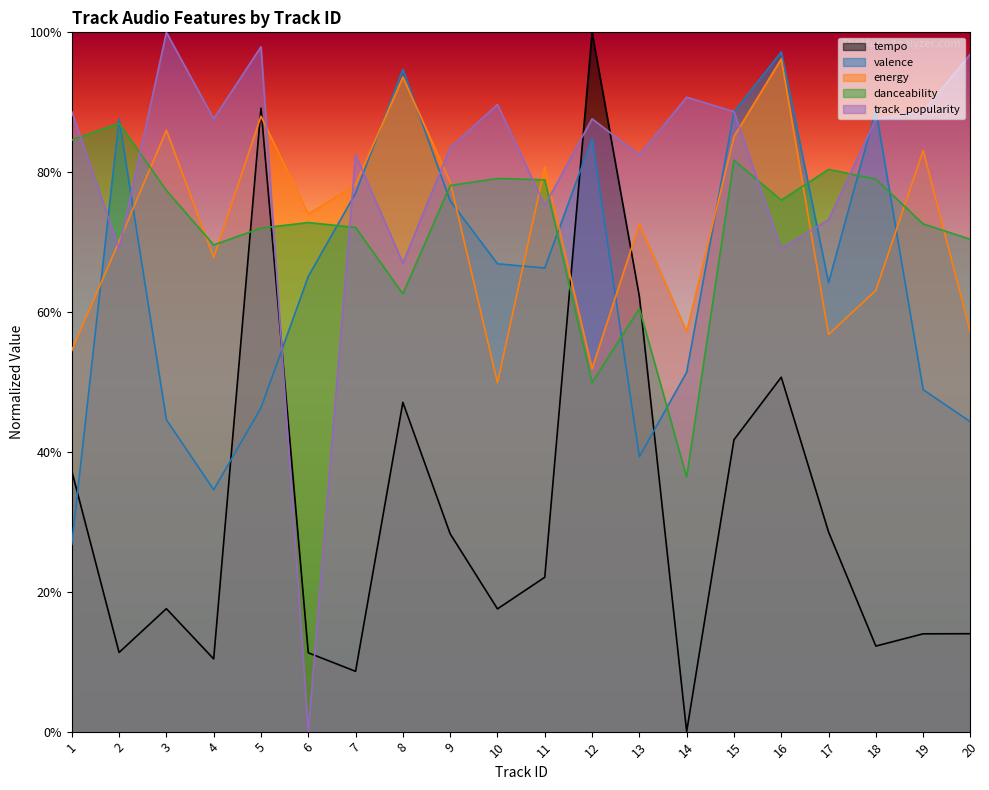

Reading left to right, transcribe all the data shown in this chart.

tempo: 1=0.4	2=0.1	3=0.2	4=0.1	5=0.9	6=0.1	7=0.1	8=0.5	9=0.3	10=0.2	11=0.2	12=1.0	13=0.6	14=0.0	15=0.4	16=0.5	17=0.3	18=0.1	19=0.1	20=0.1
valence: 1=0.3	2=0.9	3=0.4	4=0.3	5=0.5	6=0.7	7=0.8	8=0.9	9=0.8	10=0.7	11=0.7	12=0.8	13=0.4	14=0.5	15=0.9	16=1.0	17=0.6	18=0.9	19=0.5	20=0.4
energy: 1=0.5	2=0.7	3=0.9	4=0.7	5=0.9	6=0.7	7=0.8	8=0.9	9=0.8	10=0.5	11=0.8	12=0.5	13=0.7	14=0.6	15=0.9	16=1.0	17=0.6	18=0.6	19=0.8	20=0.6
danceability: 1=0.8	2=0.9	3=0.8	4=0.7	5=0.7	6=0.7	7=0.7	8=0.6	9=0.8	10=0.8	11=0.8	12=0.5	13=0.6	14=0.4	15=0.8	16=0.8	17=0.8	18=0.8	19=0.7	20=0.7
track_popularity: 1=0.9	2=0.7	3=1.0	4=0.9	5=1.0	6=0.0	7=0.8	8=0.7	9=0.8	10=0.9	11=0.8	12=0.9	13=0.8	14=0.9	15=0.9	16=0.7	17=0.7	18=0.9	19=0.9	20=1.0